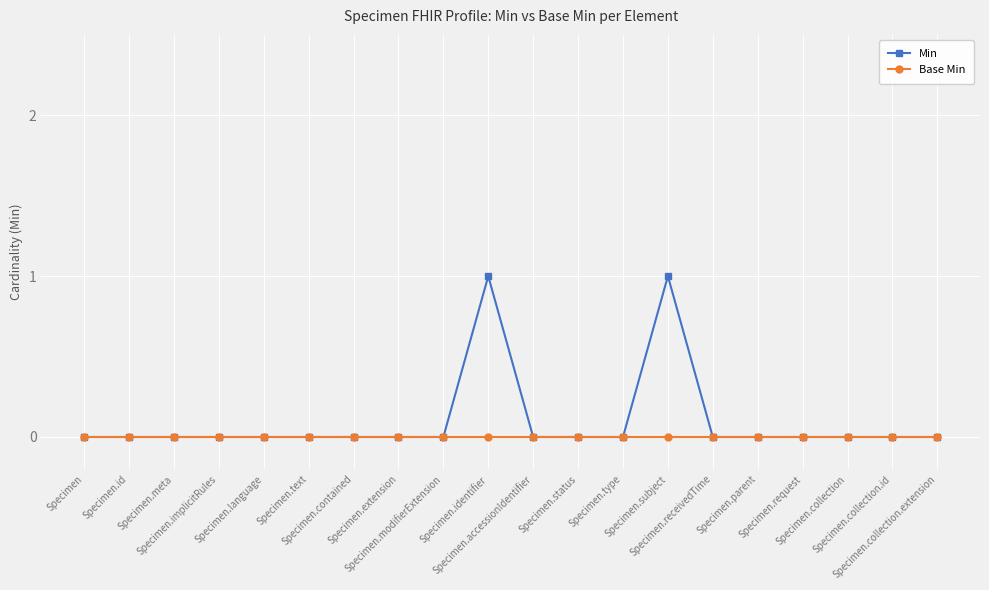

Rank the series by their maximum value, from lowest to highest.

Base Min, Min